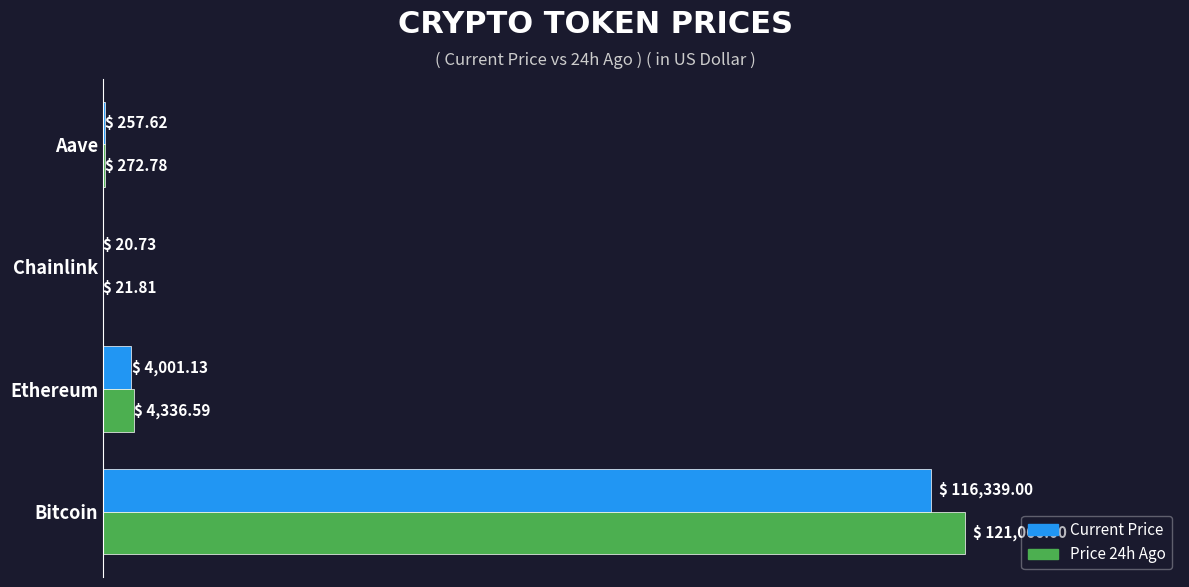

What is the maximum value shown in the chart?

121066.0